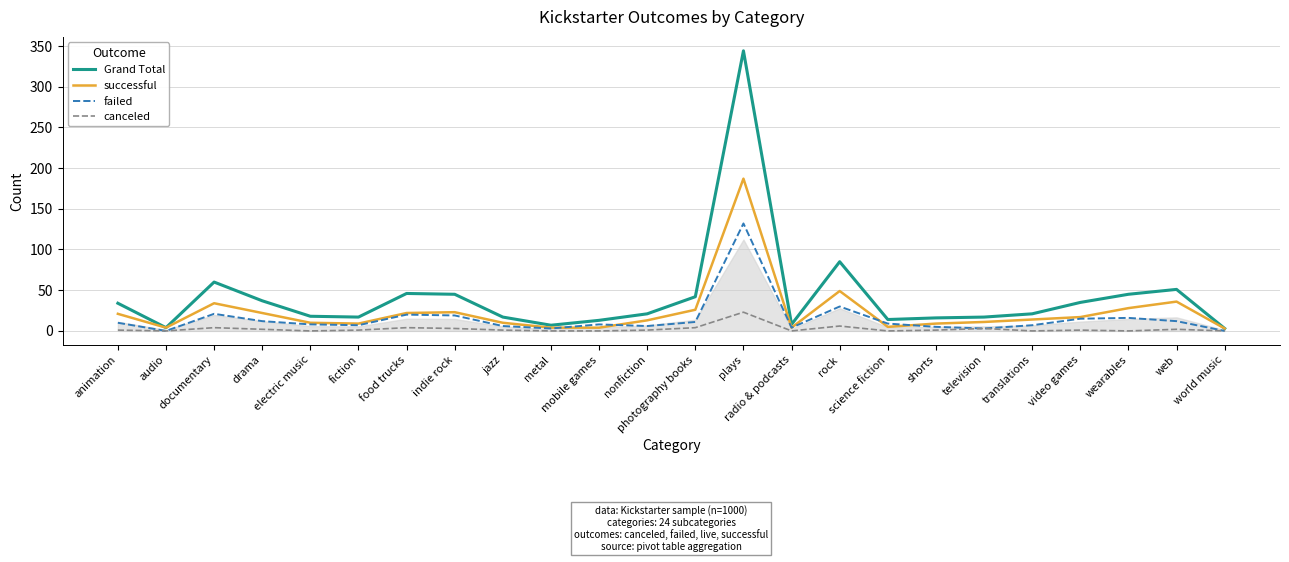

Where does the Grand Total series first go above 21?

animation